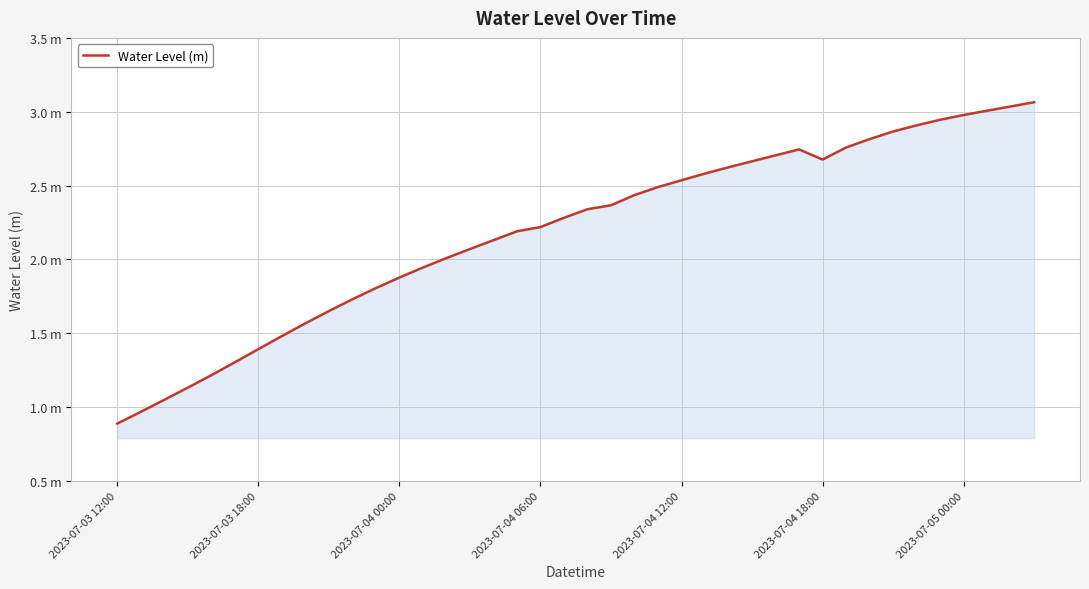

Does the chart have visible grid lines?

Yes